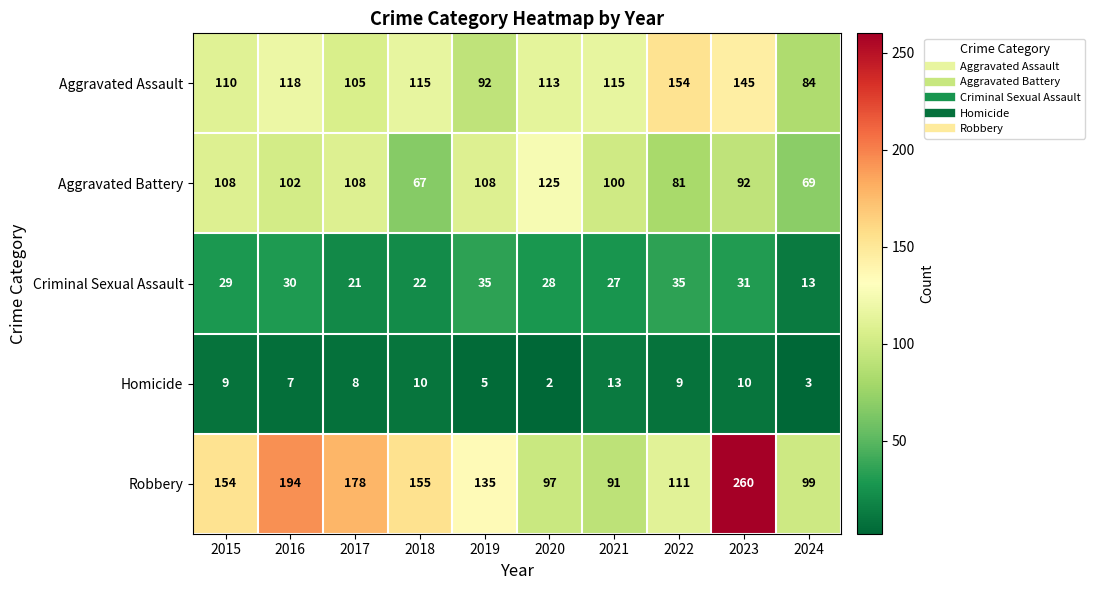

Which label corresponds to the smallest value in the chart?

2020